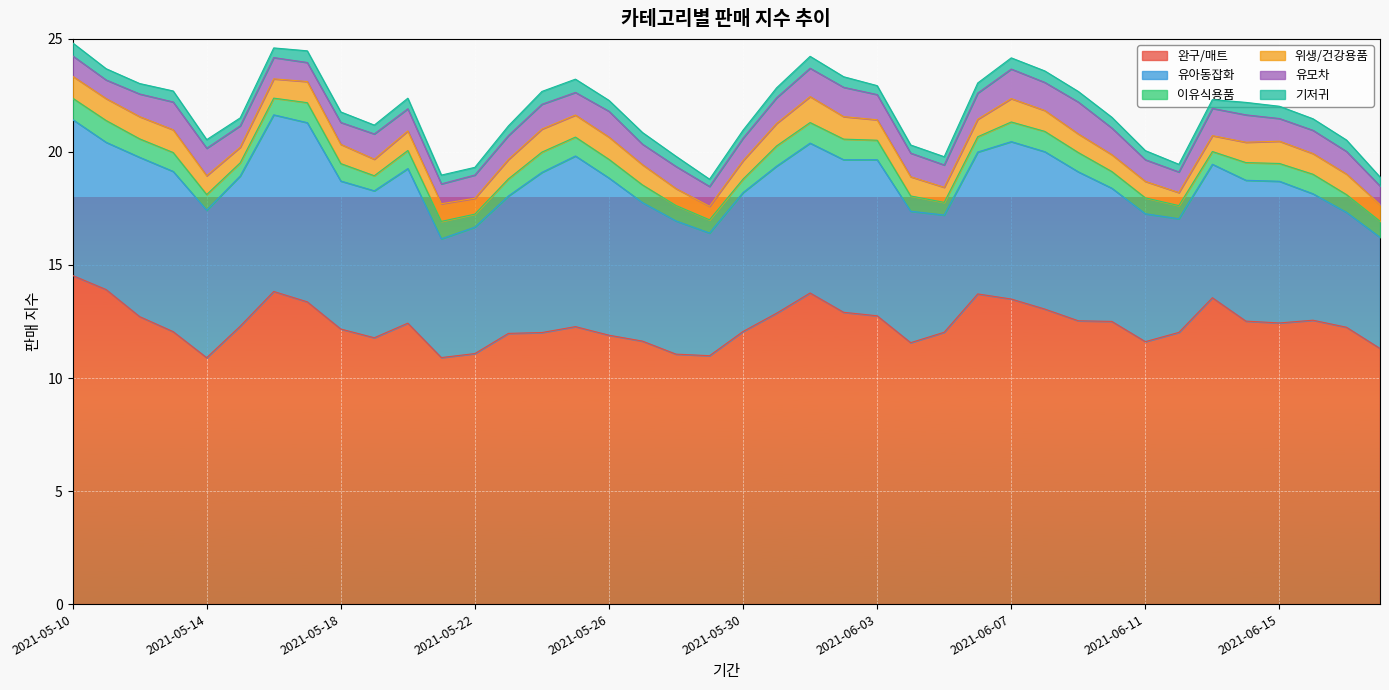

What value does the 위생/건강용품 series have at 2021-05-22?

0.7